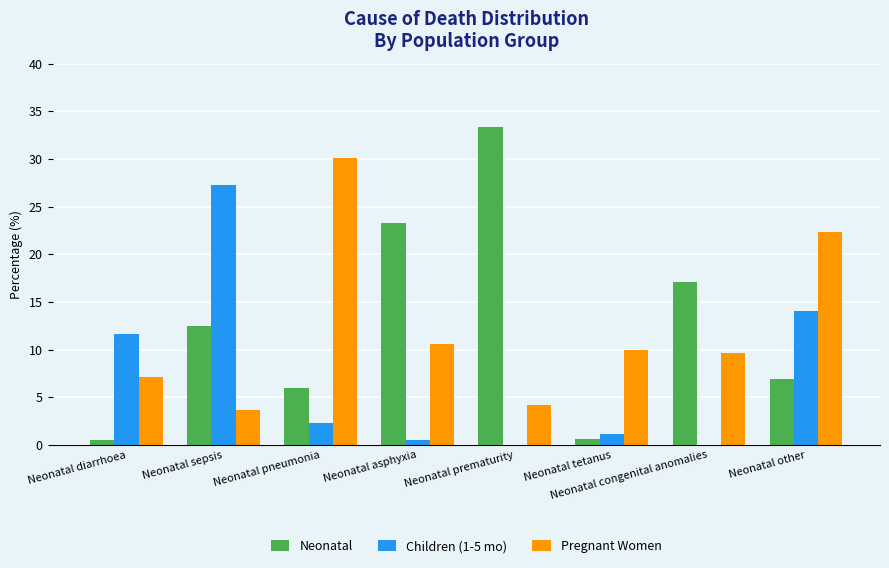

What is the greatest value displayed?

33.3